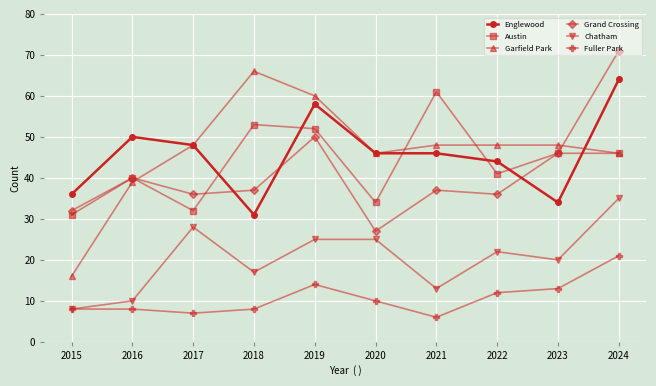

Read the Garfield Park value at 2022.

48